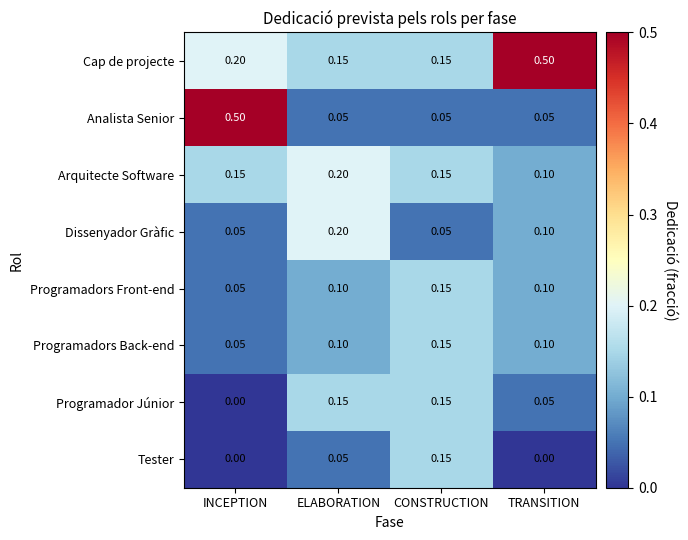

What is the difference between the highest and lowest values at TRANSITION?

0.5